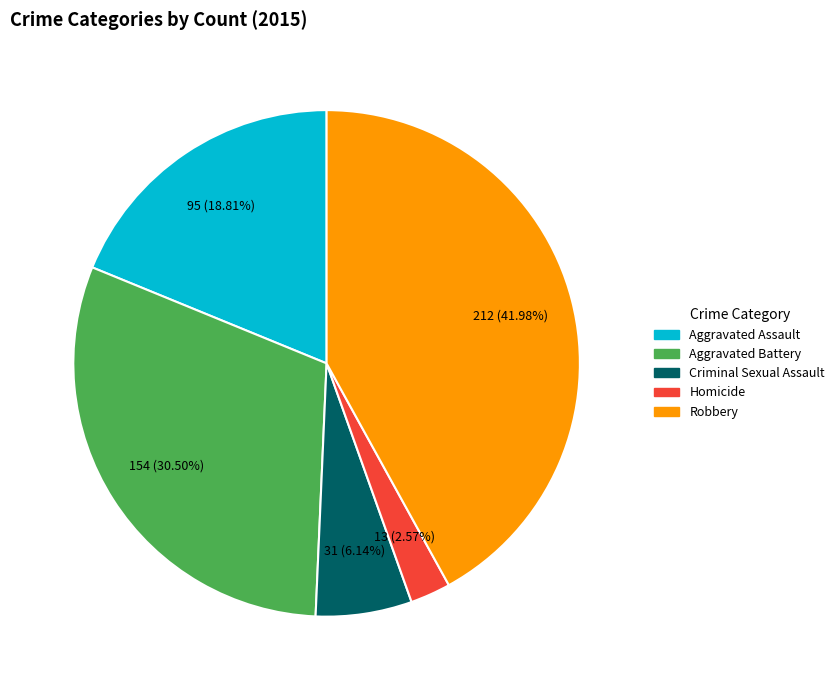

To the nearest percent, what is the average slice percentage?

20%